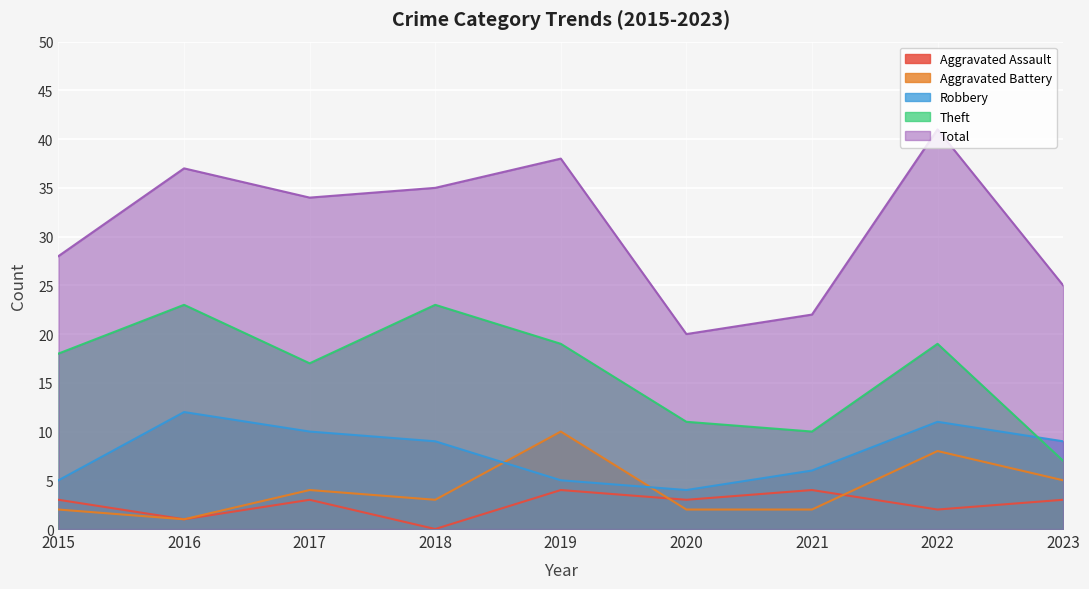

The value of Aggravated Assault at 2018 is -2. True or false?

False